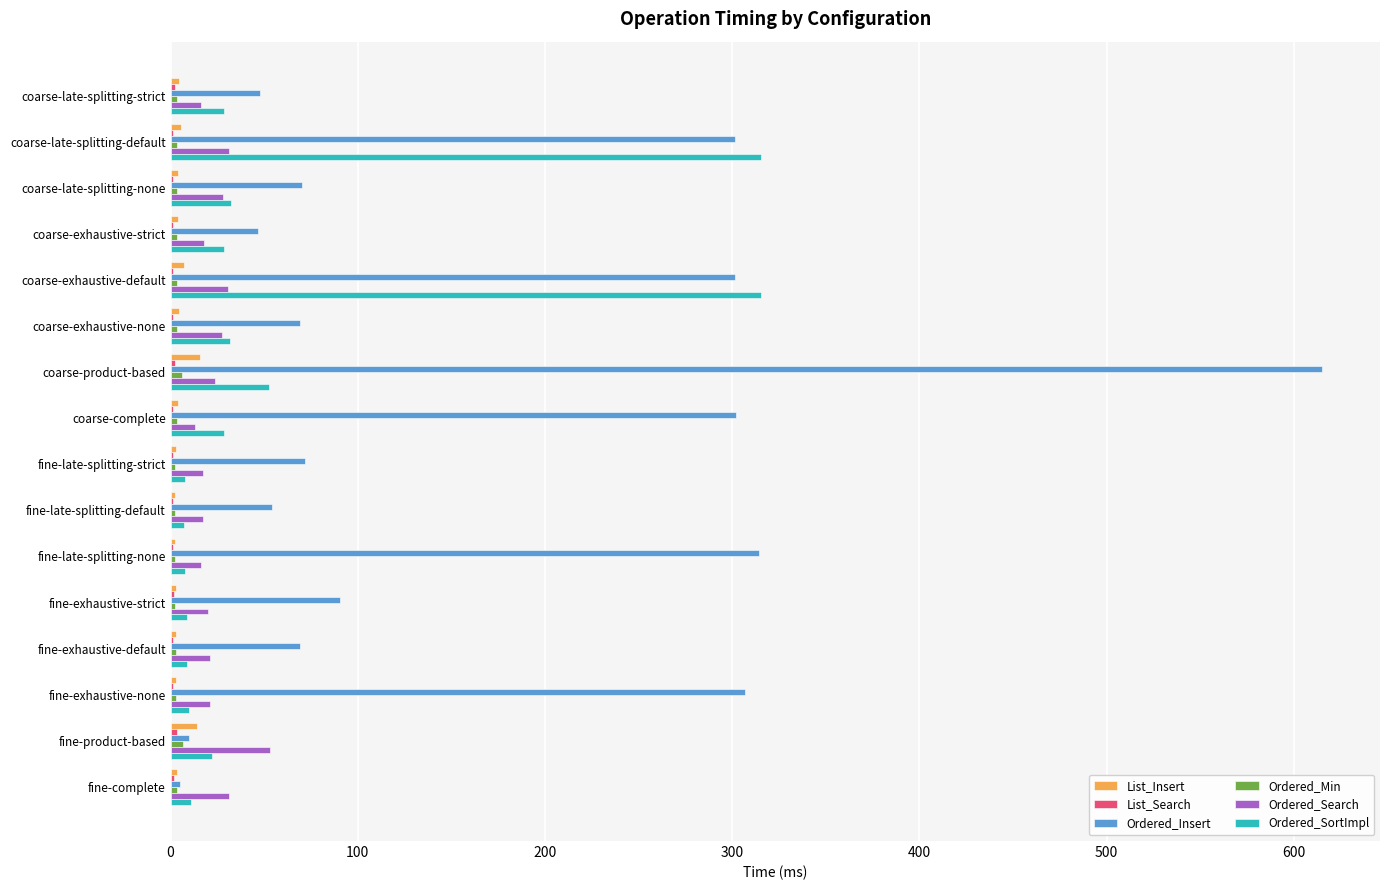

True or false: Ordered_Insert has a value of 194.4 at fine-exhaustive-none.

False